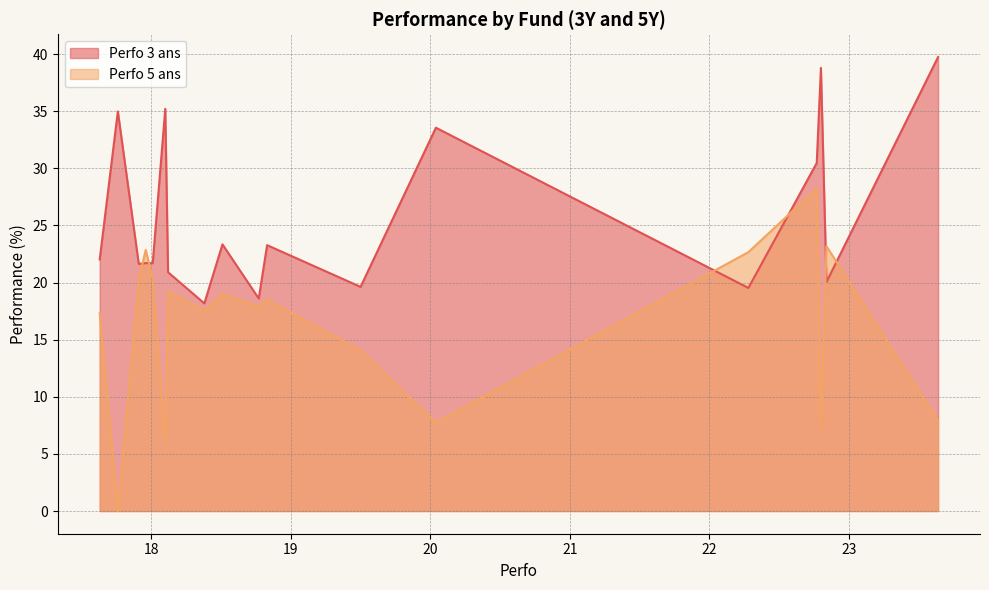

What is the difference between the Perfo 5 ans values at 18.38 and 17.96?

5.3